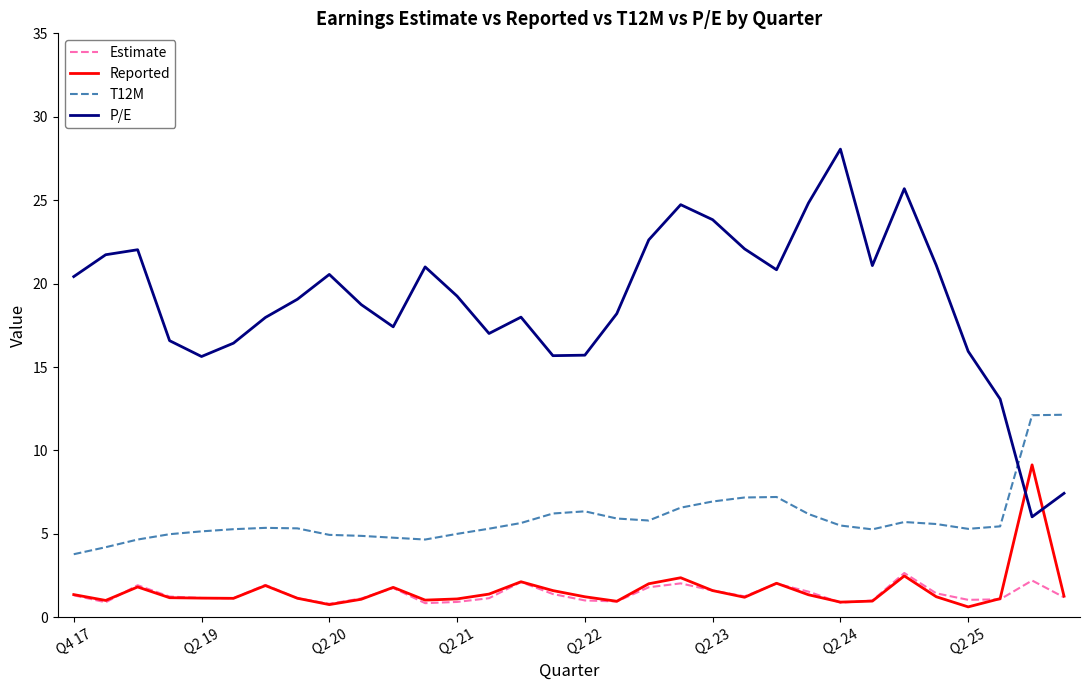

Which series has the widest spread of values?

P/E